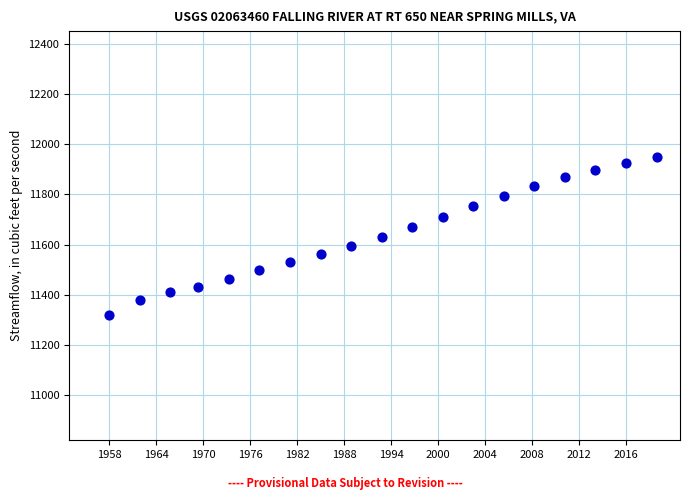

What is the range of Y values (max minus min)?

631